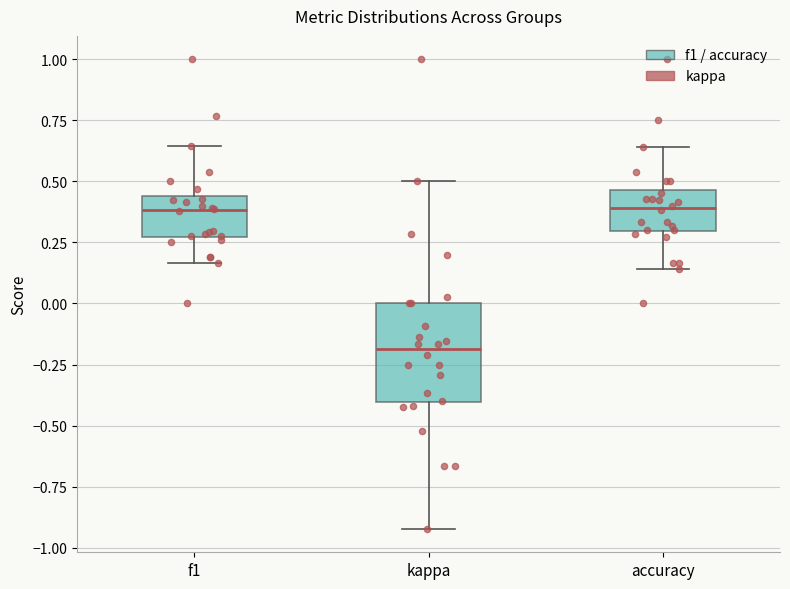

Which box is the tallest, from its lower edge to its upper edge?

kappa